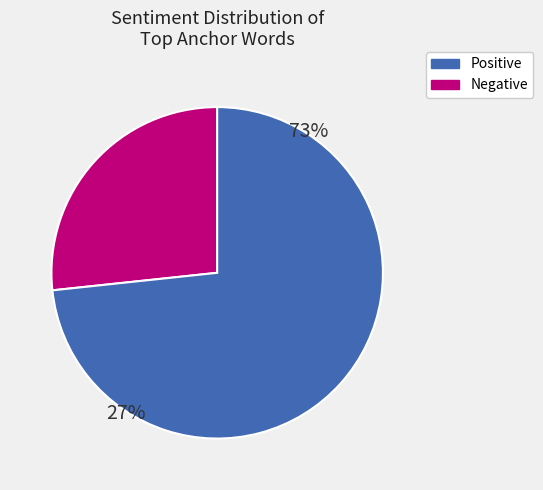

Combined, what portion of the pie is positive and negative?

100.0%